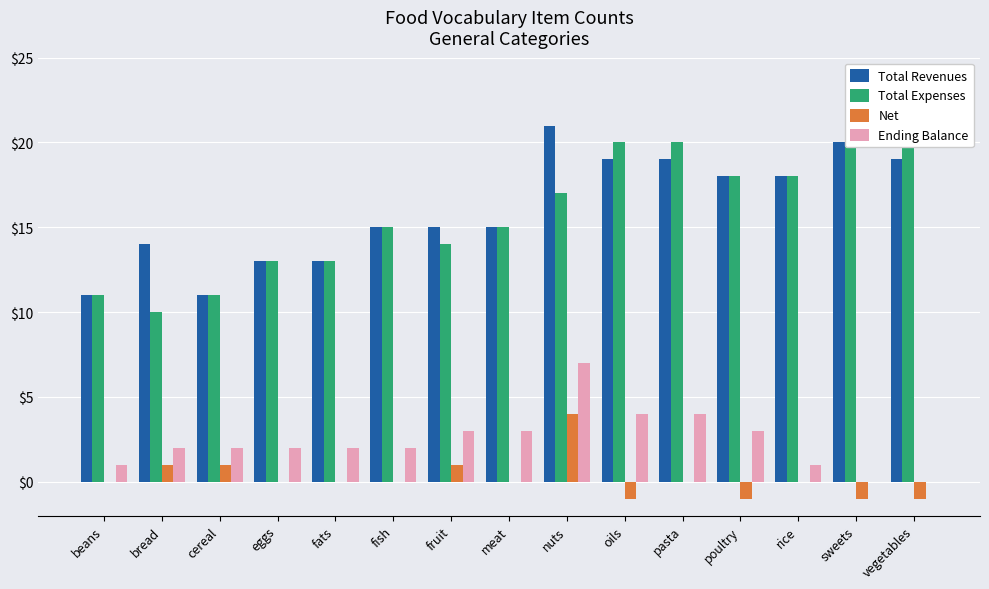

What is the sum of the Ending Balance values at fruit and fish?

5